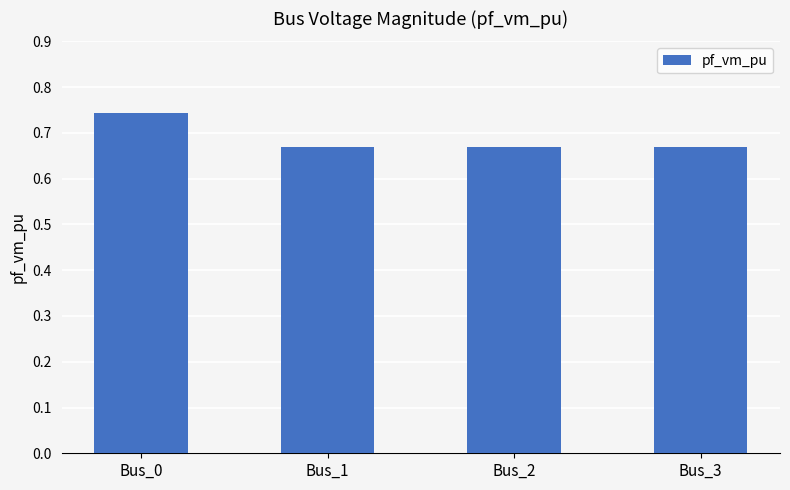

Are the bars horizontal?

No